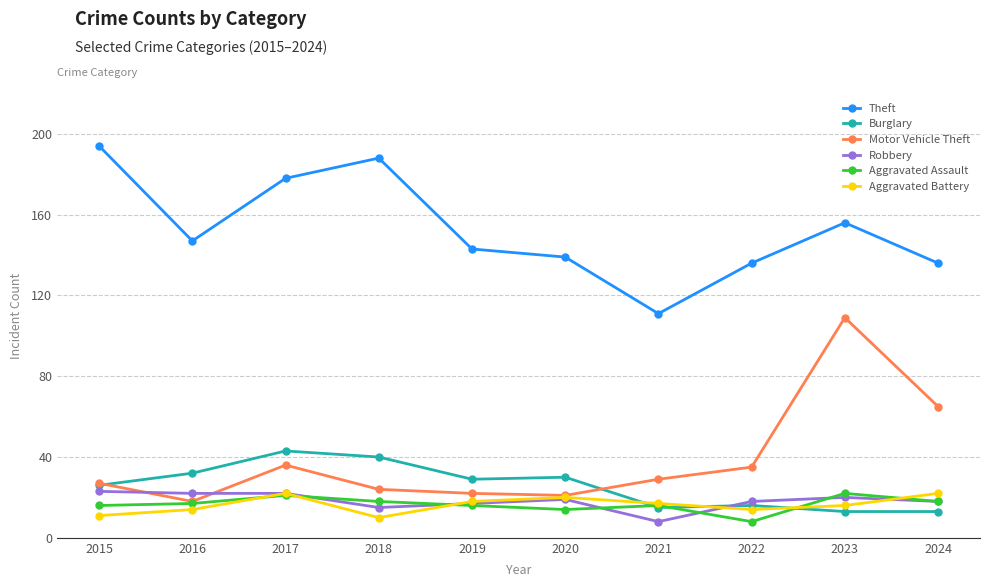

What is the greatest value displayed?

194